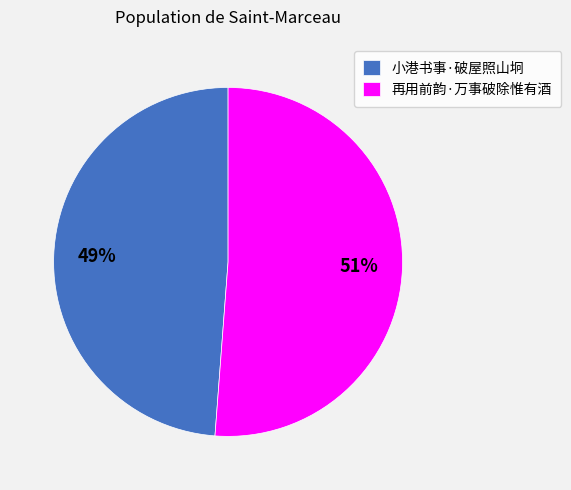

Combined, do 小港书事·破屋照山坰 and 再用前韵·万事破除惟有酒 account for over 50%?

Yes